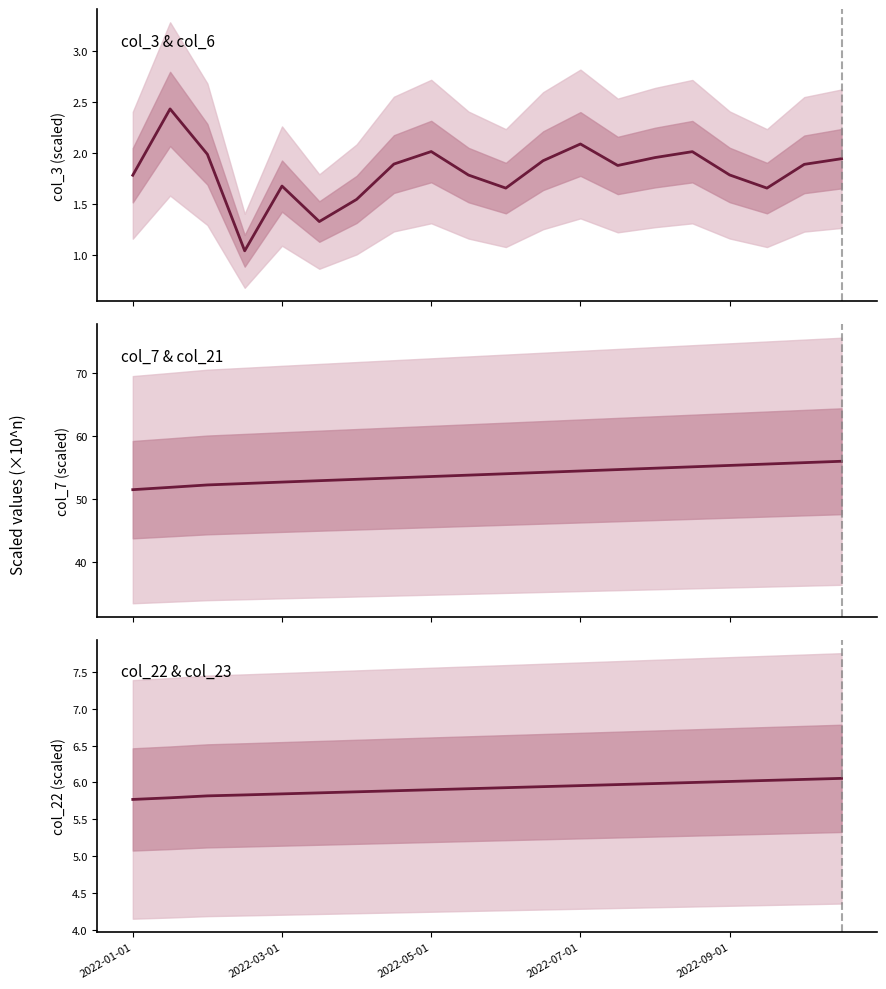

The value of col_22 at 2022-09-01 is 6.0. True or false?

True